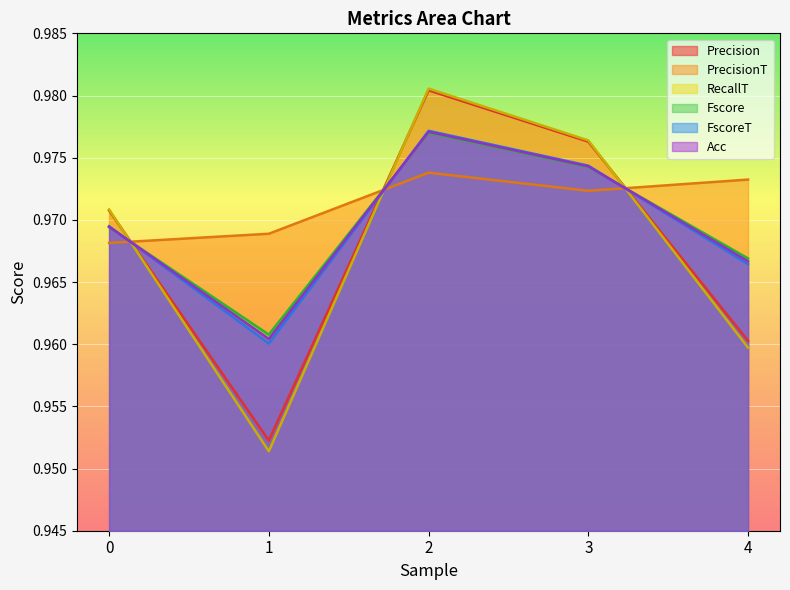

How many PrecisionT values are between 0 and 1?

5